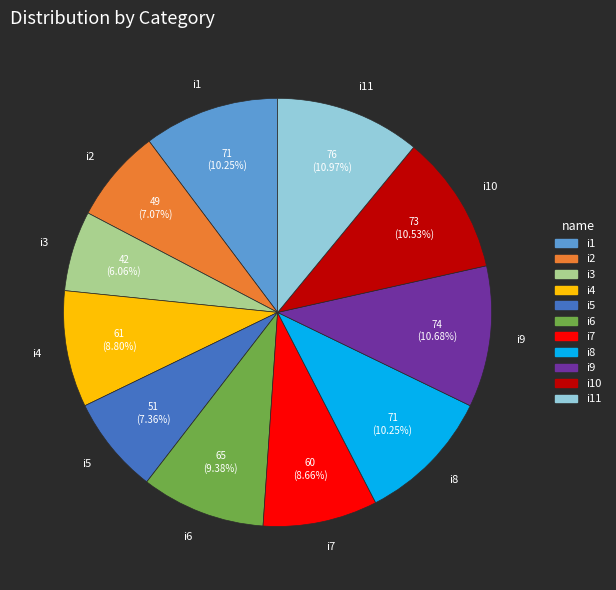

To the nearest percent, what is the difference between the largest and smallest slice percentages?

5%